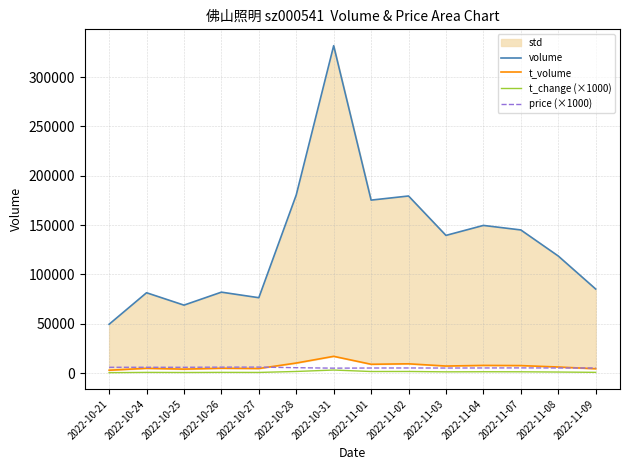

Where is the first local maximum for volume?

2022-10-24